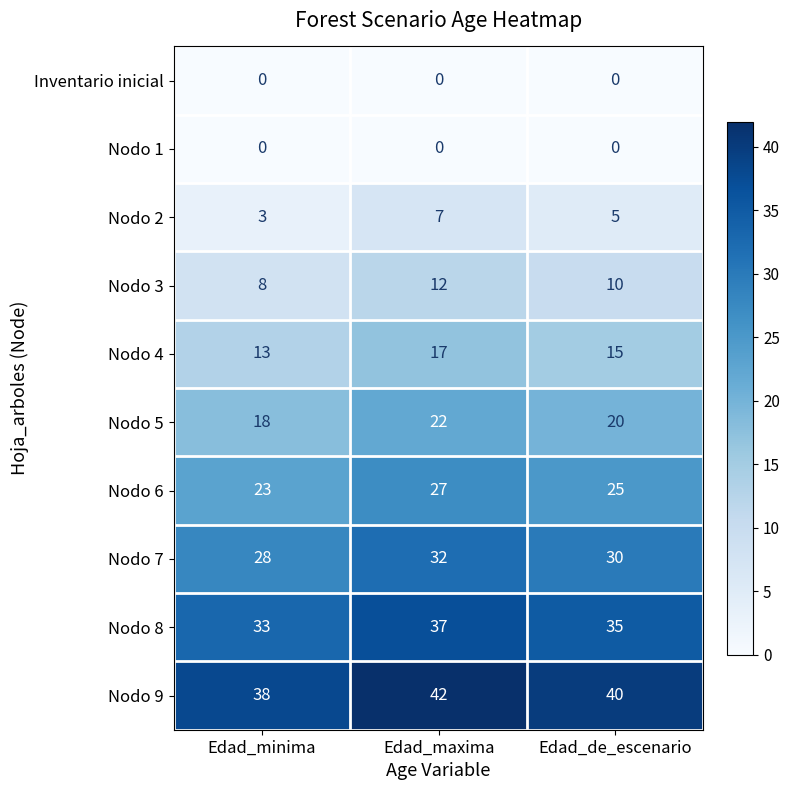

How many series are shown in this chart?

10